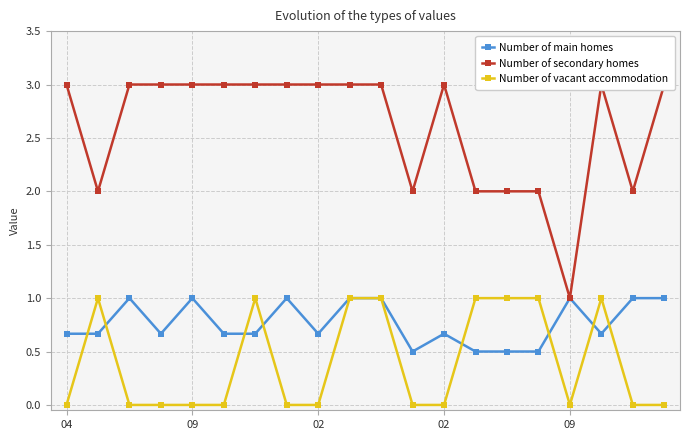

What is the minimum value for Number of secondary homes?

1.0